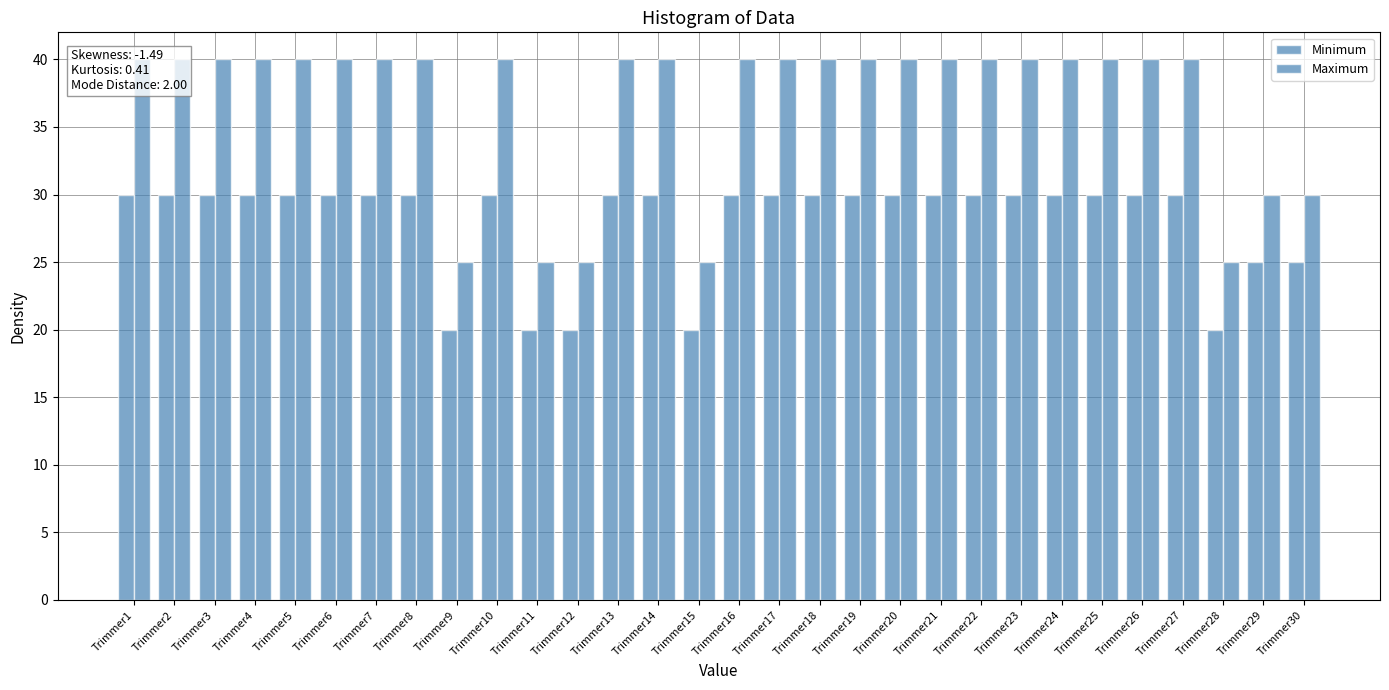

How many bars are there in each group?

2